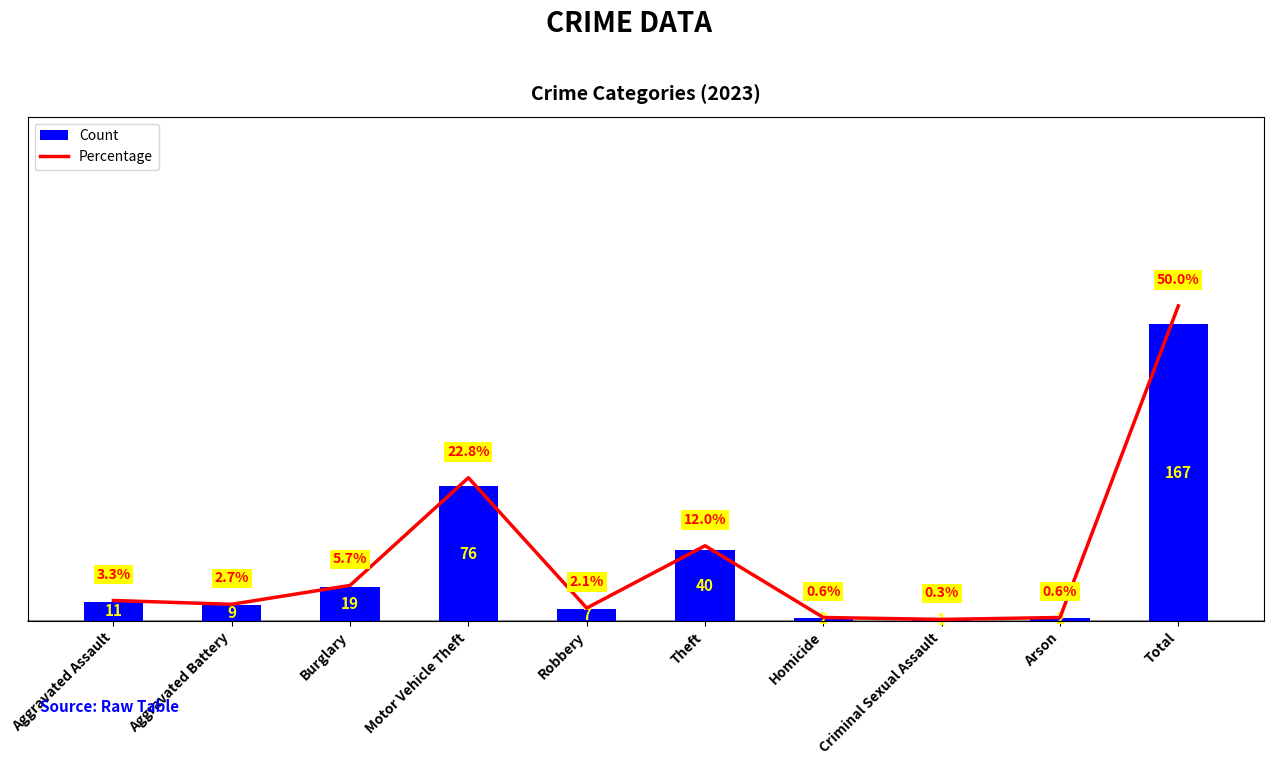

What is the value of the Percentage bar at the 3rd from the left?

5.7